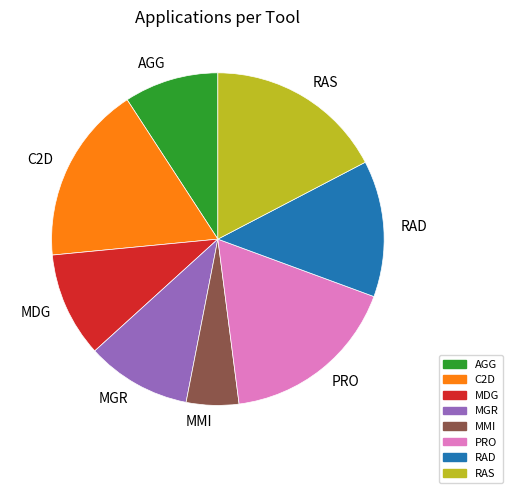

The C2D slice represents 17% of the pie. True or false?

True